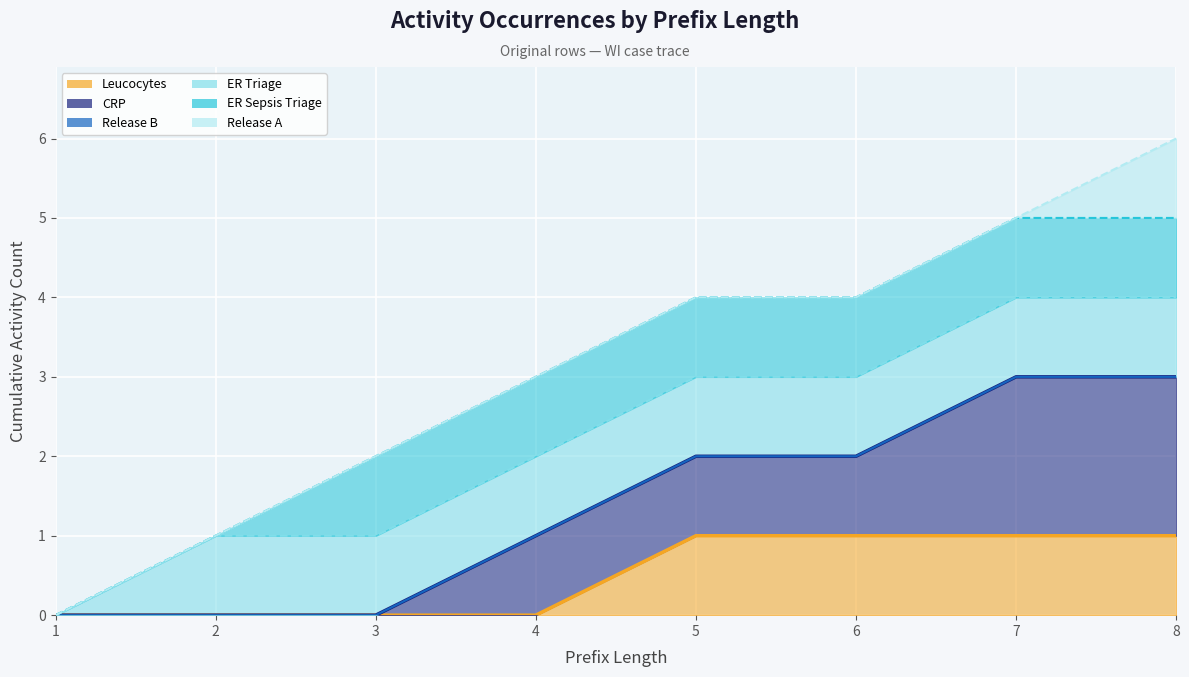

What is the approximate value of ER Sepsis Triage (line) at 5?

4